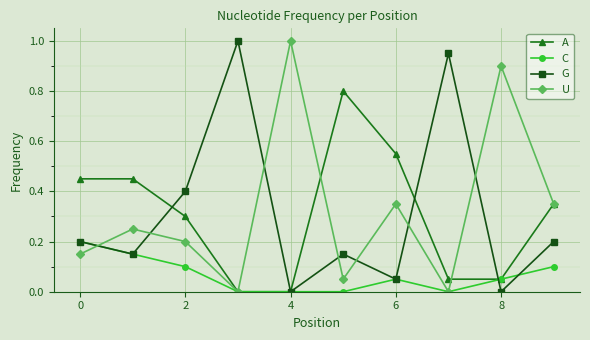

What is the greatest value displayed?

1.0